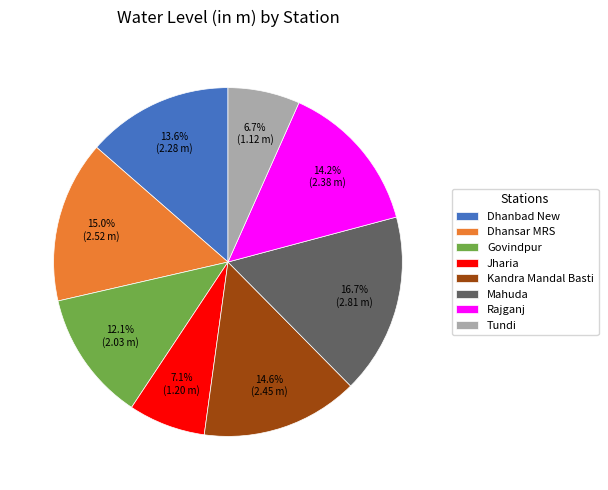

Does Mahuda account for over 50% of the chart?

No